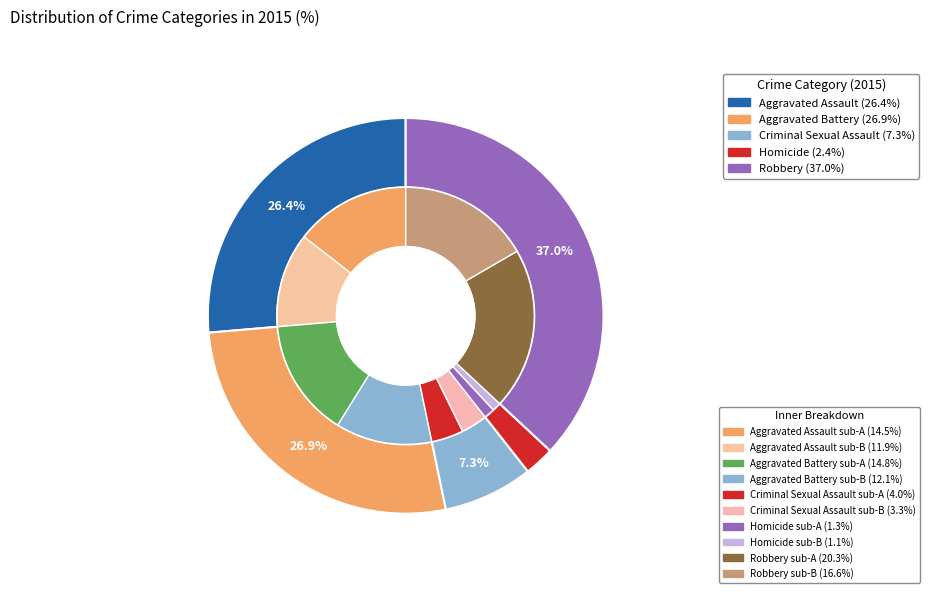

What percentage is NOT represented by Criminal Sexual Assault?

92.7%